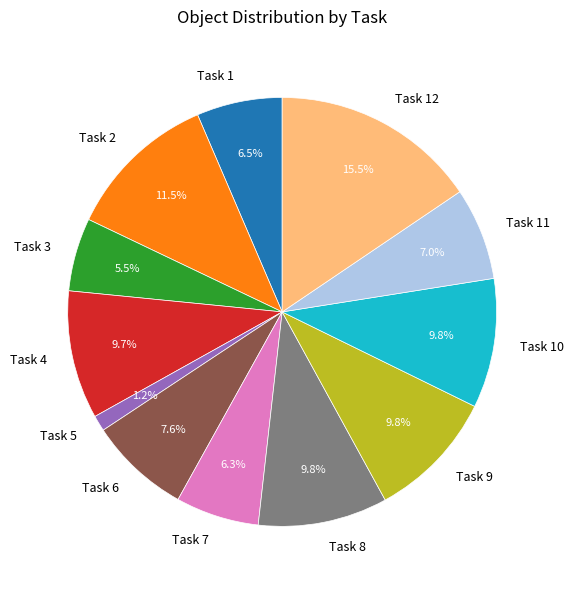

Which has a higher value, Task 2 or Task 9?

Task 2